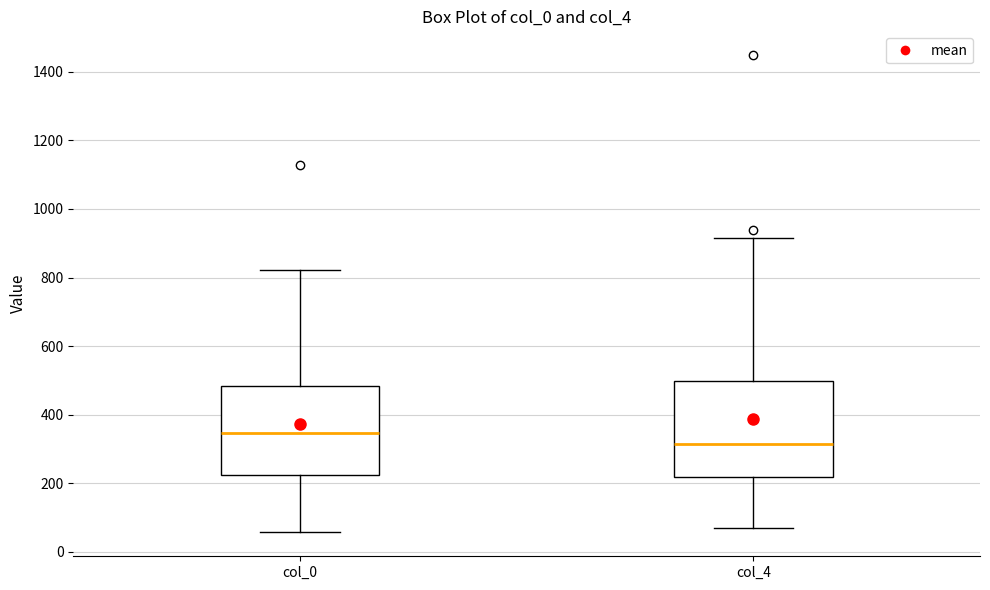

Where is the upper edge of the box for col_0 on the y-axis? The values are not printed on the chart, so give them approximately, as read against the axis.

480